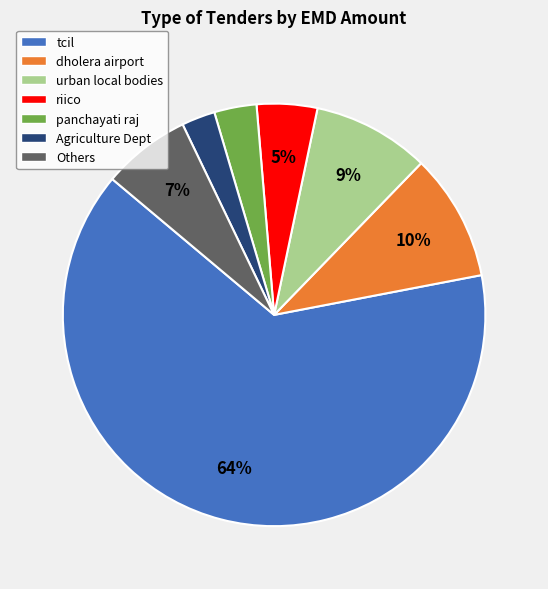

Is tcil the majority of the pie?

Yes